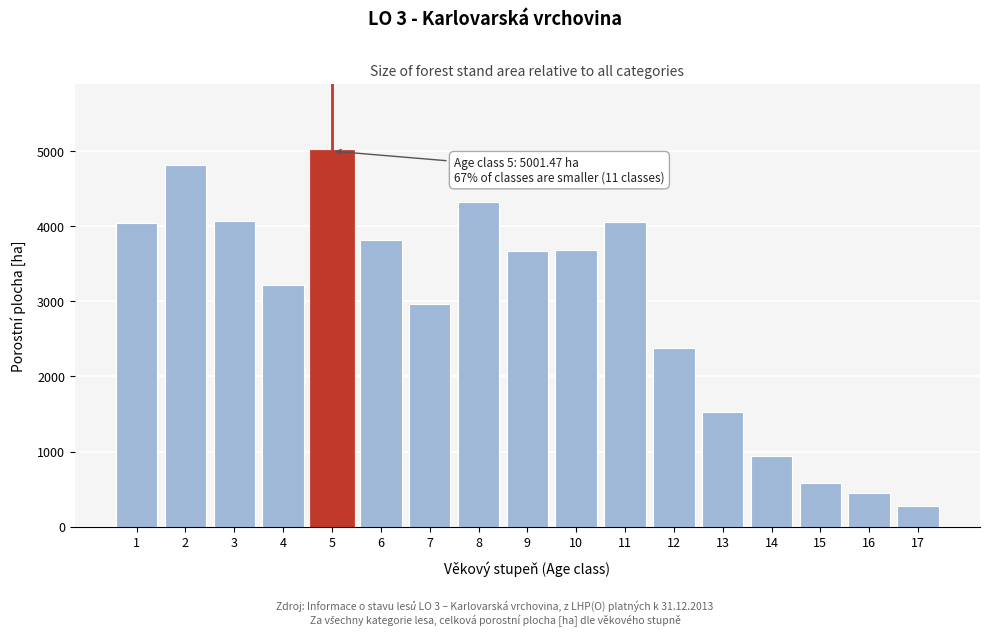

What is the sum of the values at 5 and 13?

6534.2